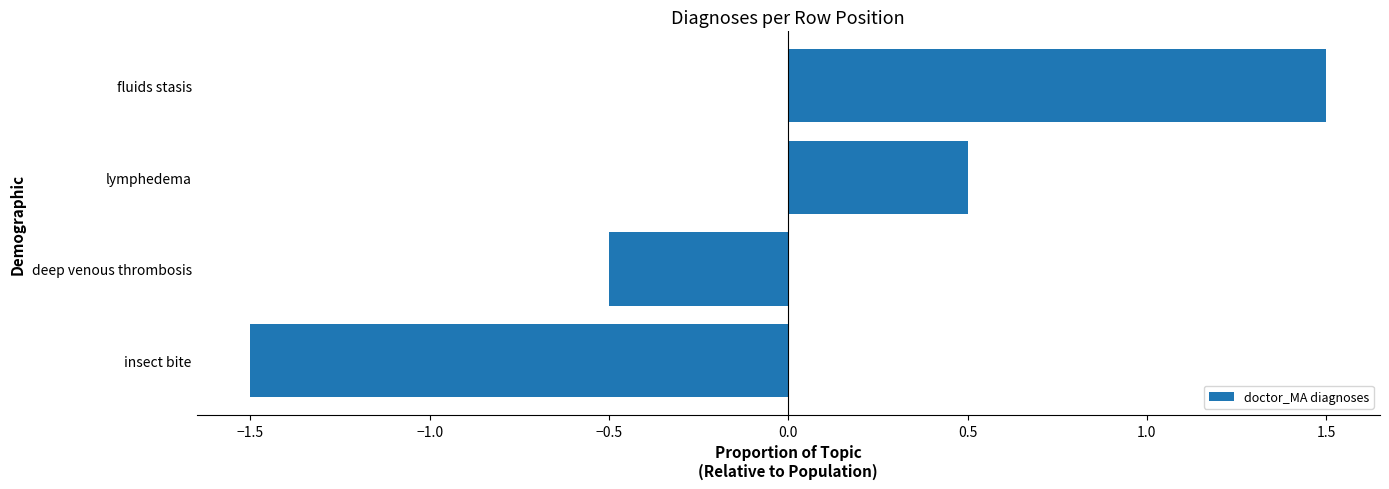

What is the change in value from insect bite to fluids stasis?

+3.0